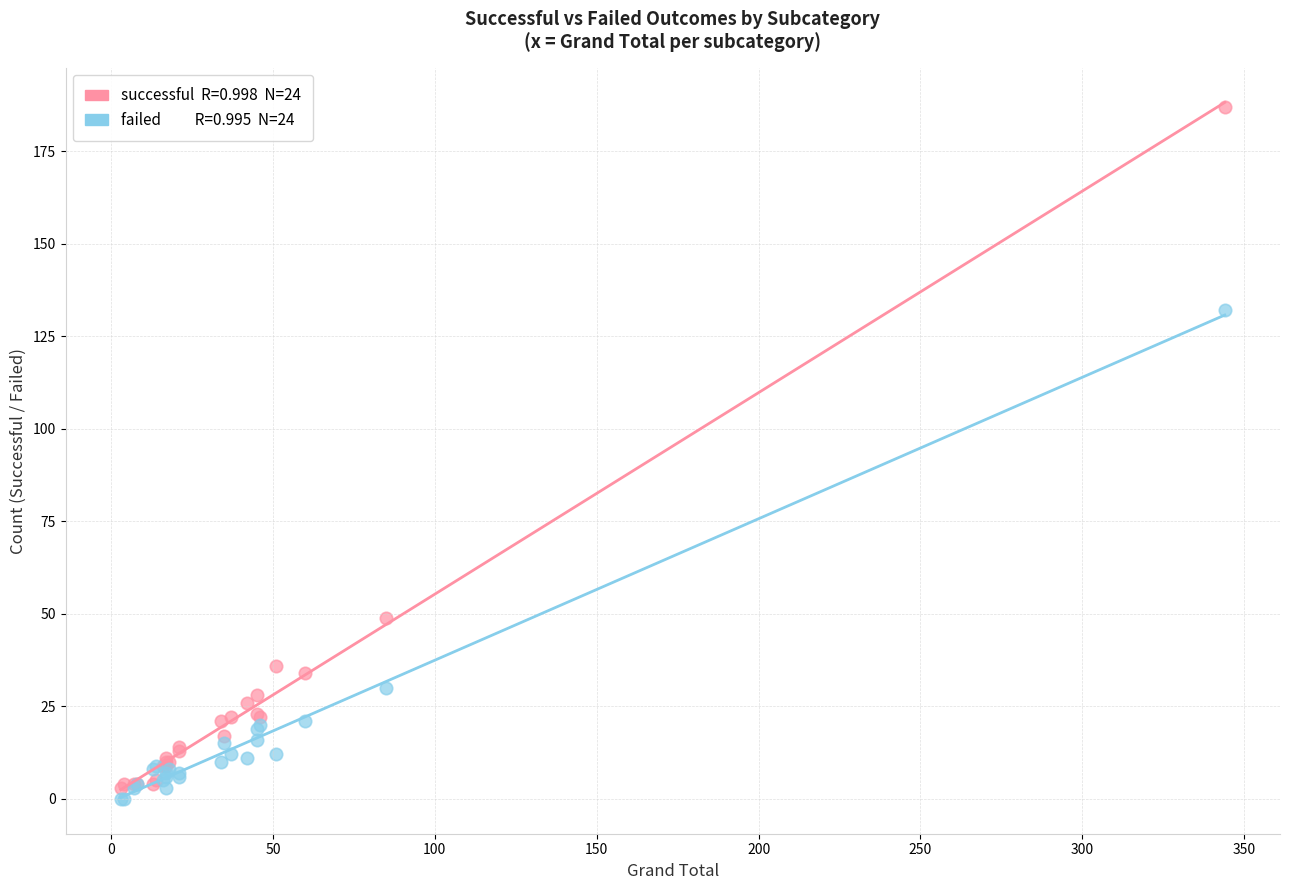

Across all series, what Y value is closest to 93?

132